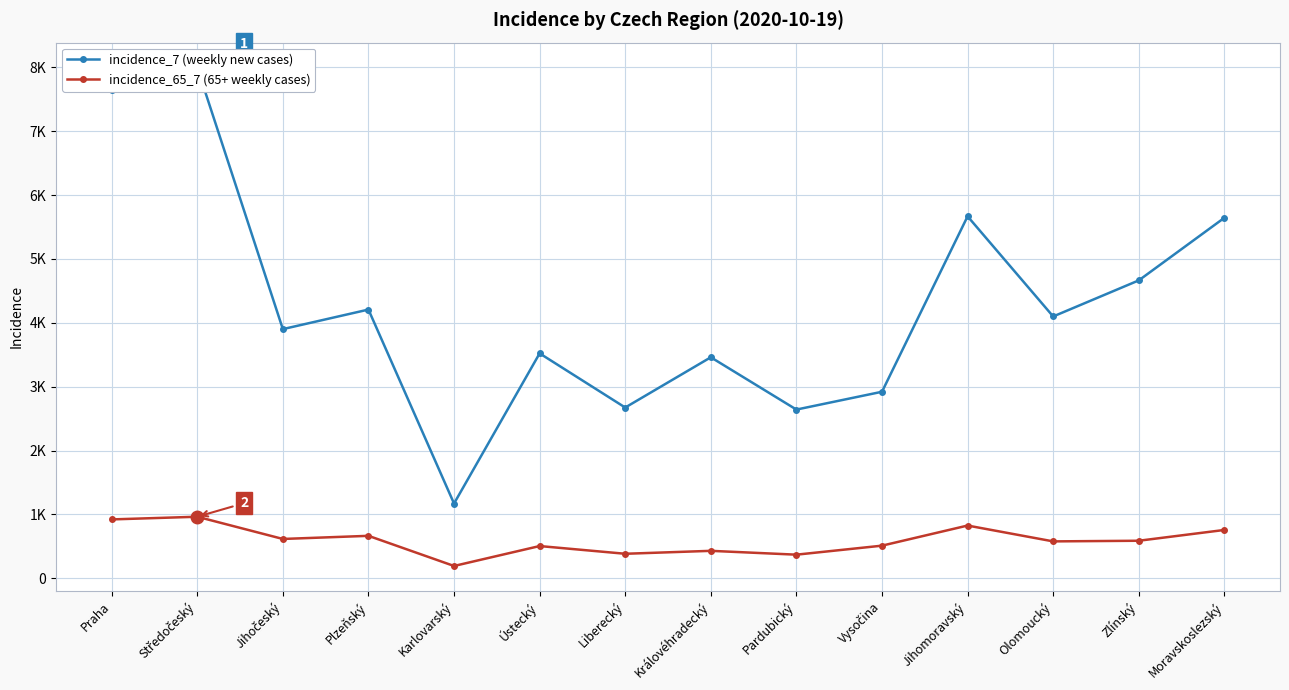

At which category does the chart reach its minimum across all series?

Karlovarský